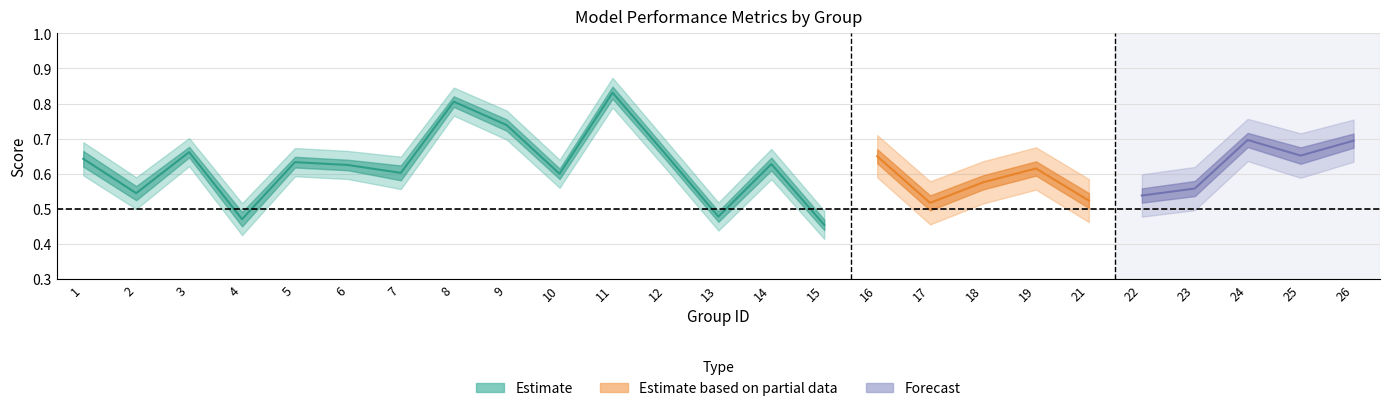

Which has a higher value, 17 or 11?

11